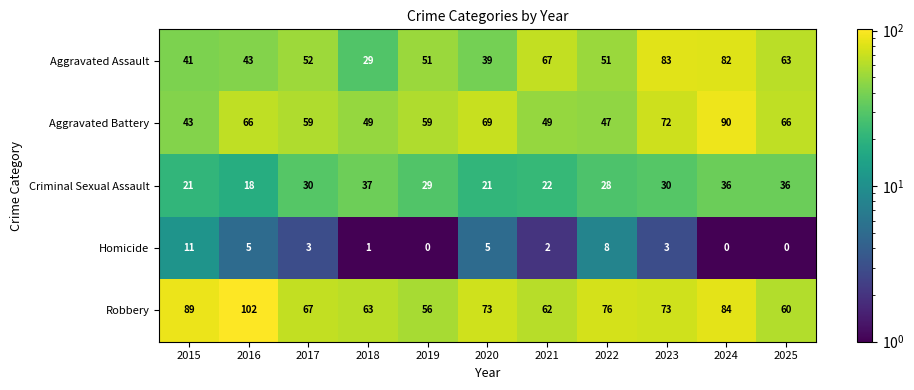

At how many categories does at least one series exceed 51?

11